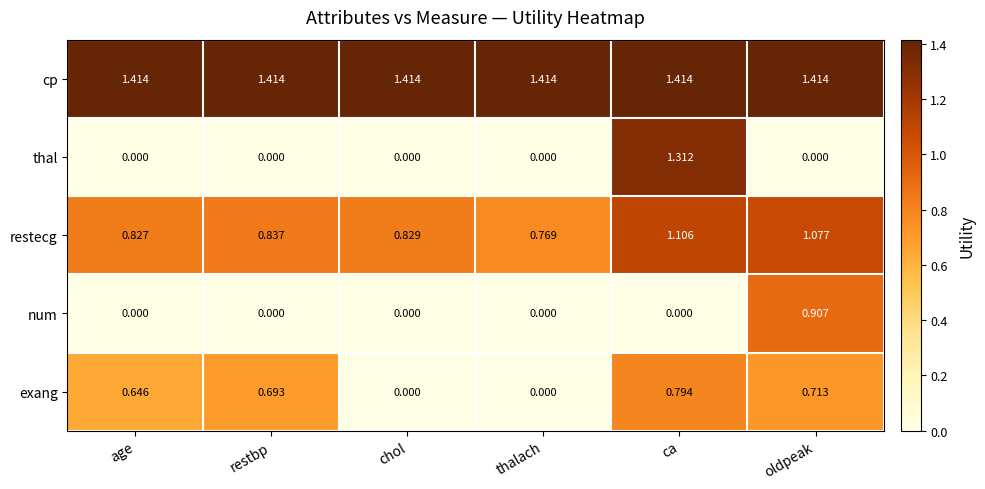

How many series are shown in this chart?

5